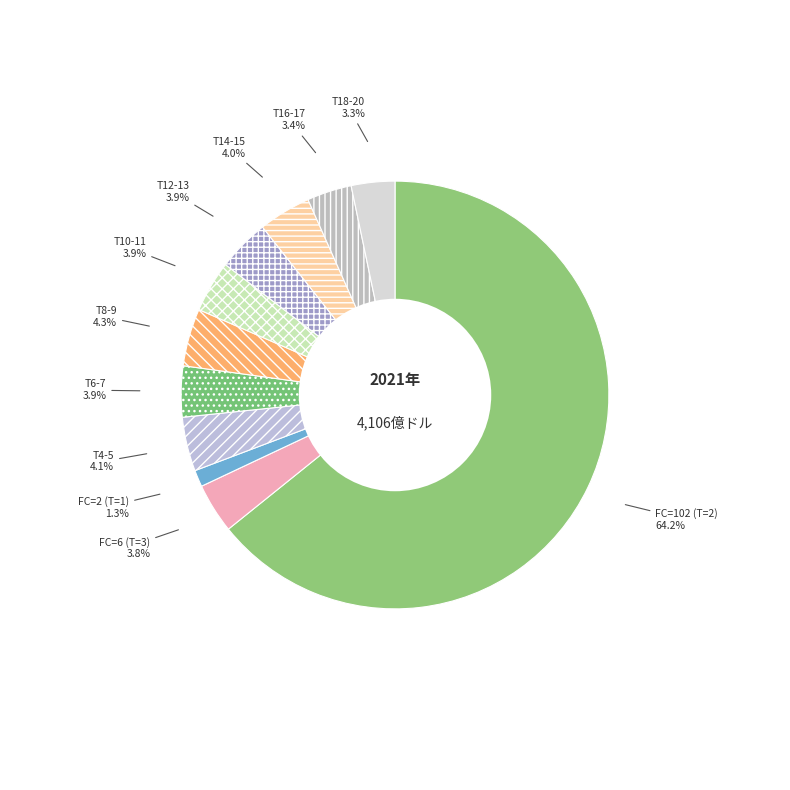

Between FC=2 (T=1) and T18-20, which is larger?

T18-20